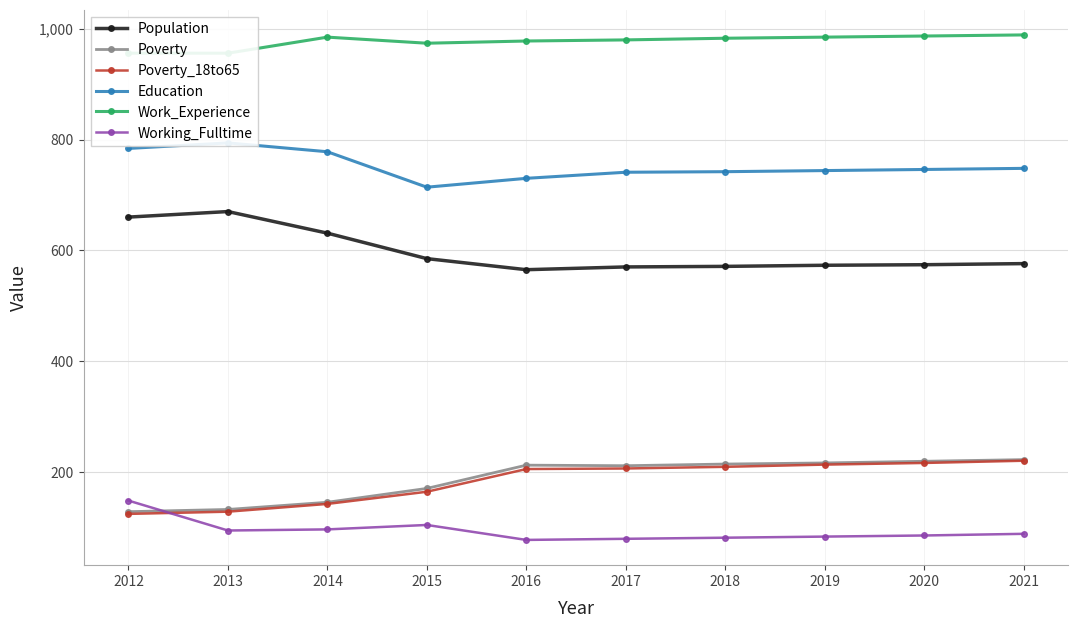

True or false: Population and Education intersect in this chart.

False